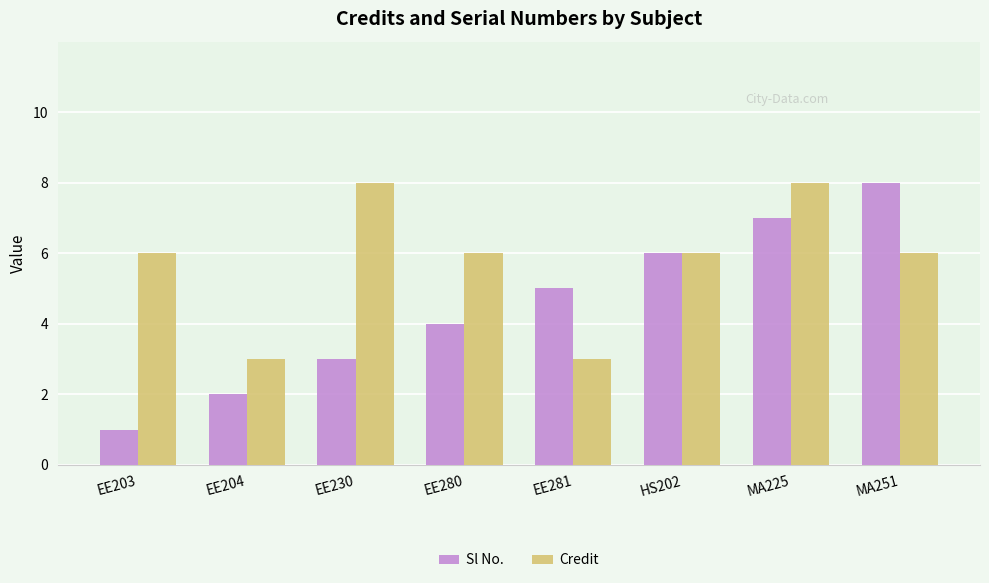

Reading left to right, what are all the values shown in this chart?

Sl No.: 1	2	3	4	5	6	7	8
Credit: 6	3	8	6	3	6	8	6